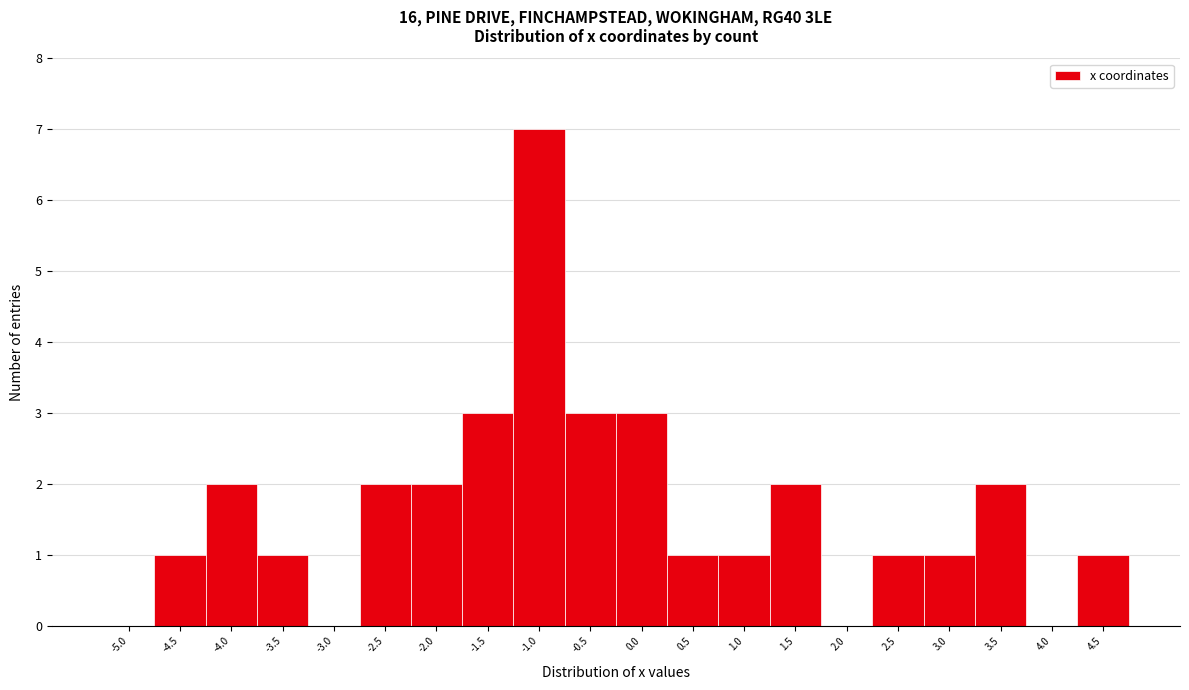

Reading left to right, transcribe all the data shown in this chart.

-5.0=0	-4.5=1	-4.0=2	-3.5=1	-3.0=0	-2.5=2	-2.0=2	-1.5=3	-1.0=7	-0.5=3	0.0=3	0.5=1	1.0=1	1.5=2	2.0=0	2.5=1	3.0=1	3.5=2	4.0=0	4.5=1